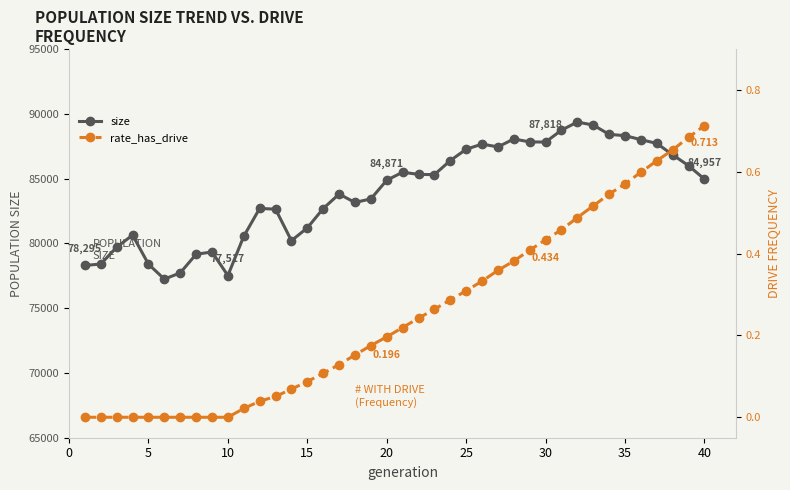

What is the minimum value for size?

77241